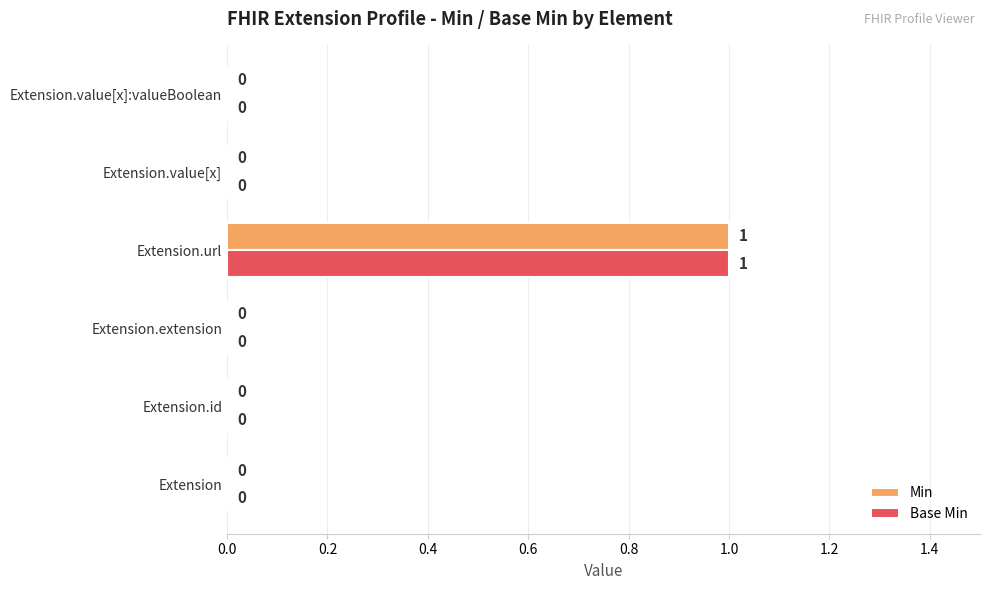

Which category has the highest value in the Min series?

Extension.url